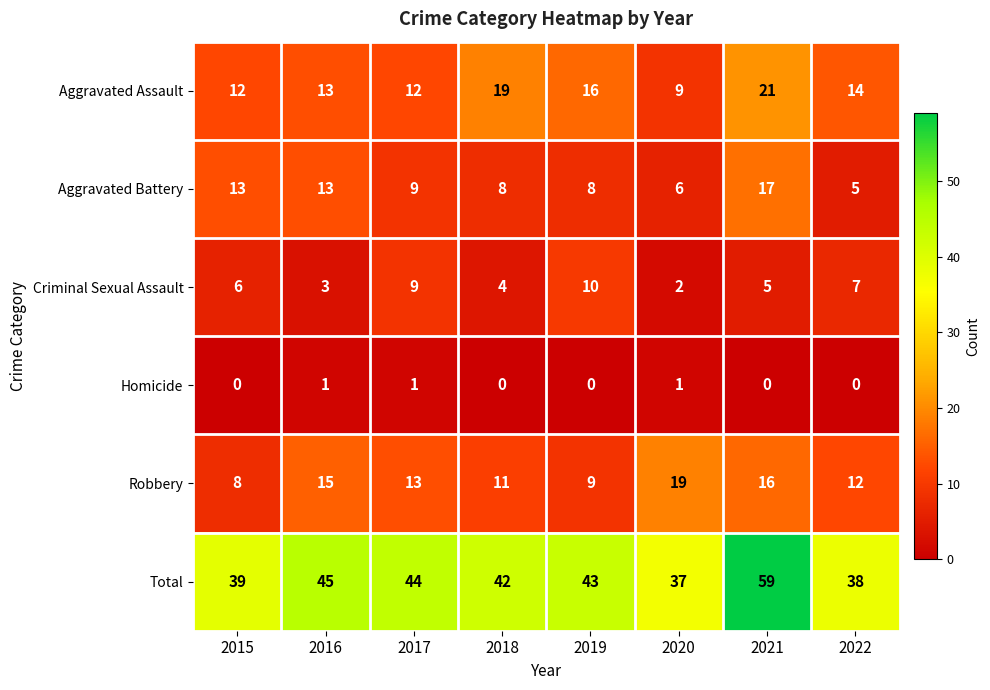

Between 2020 and 2021, which series saw the biggest shift?

Total